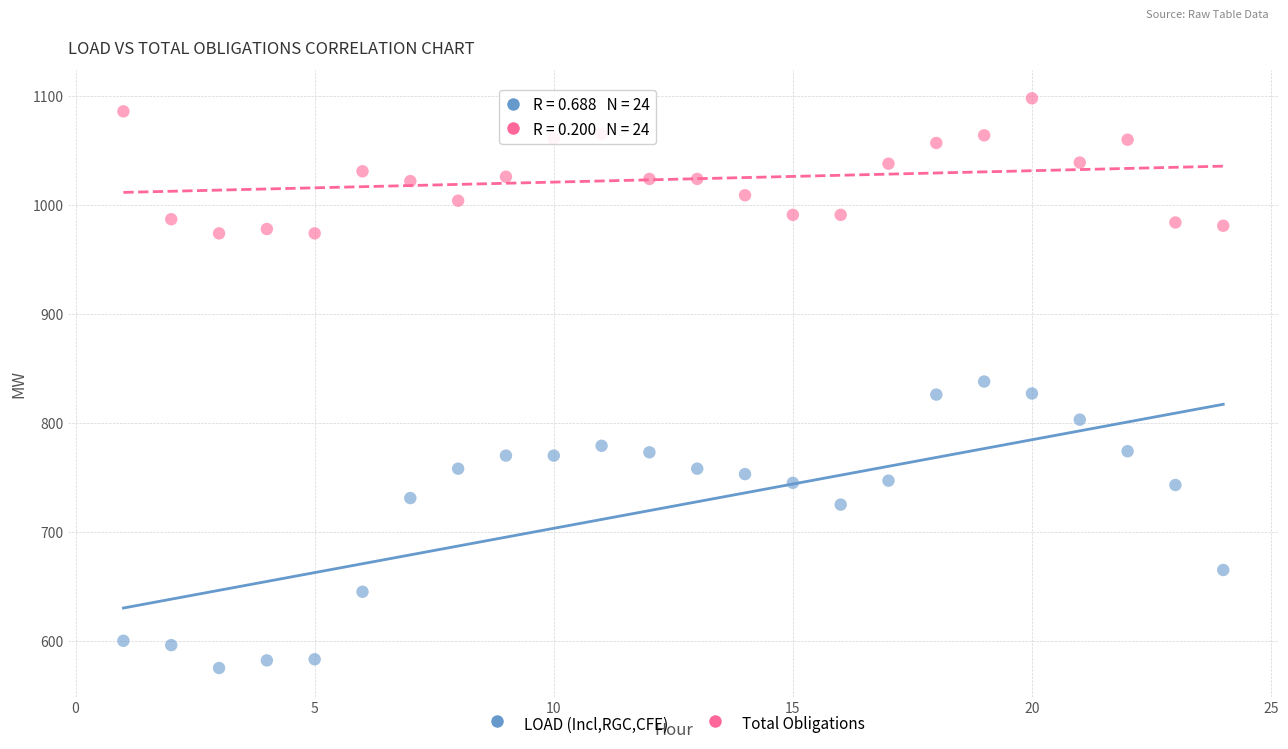

Which series has the largest Y range (max minus min)?

LOAD (Incl,RGC,CFE)